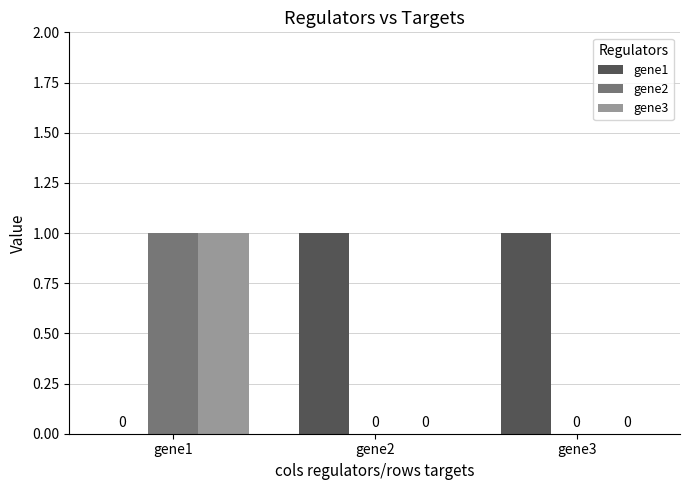

Is it true that gene3 equals 0 at gene2?

True